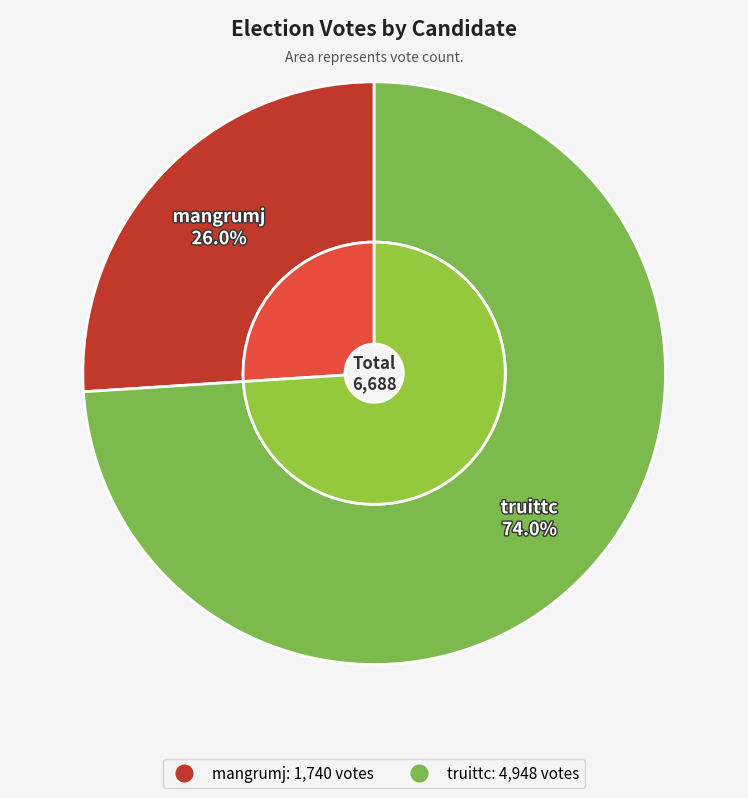

To the nearest percent, what portion does truittc represent?

74%